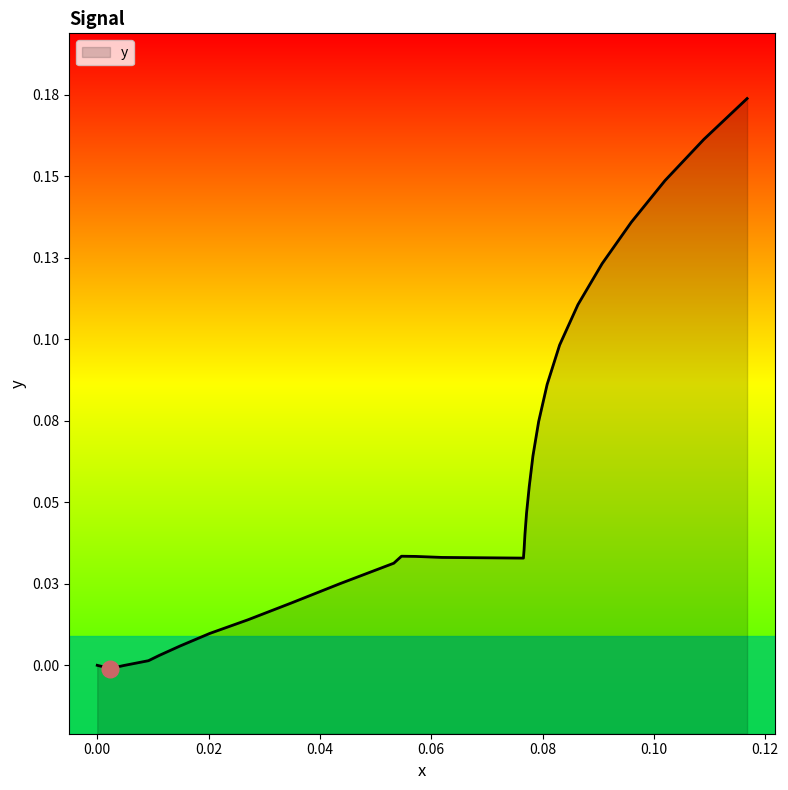

What is the value of the 32nd point from the left?

0.1